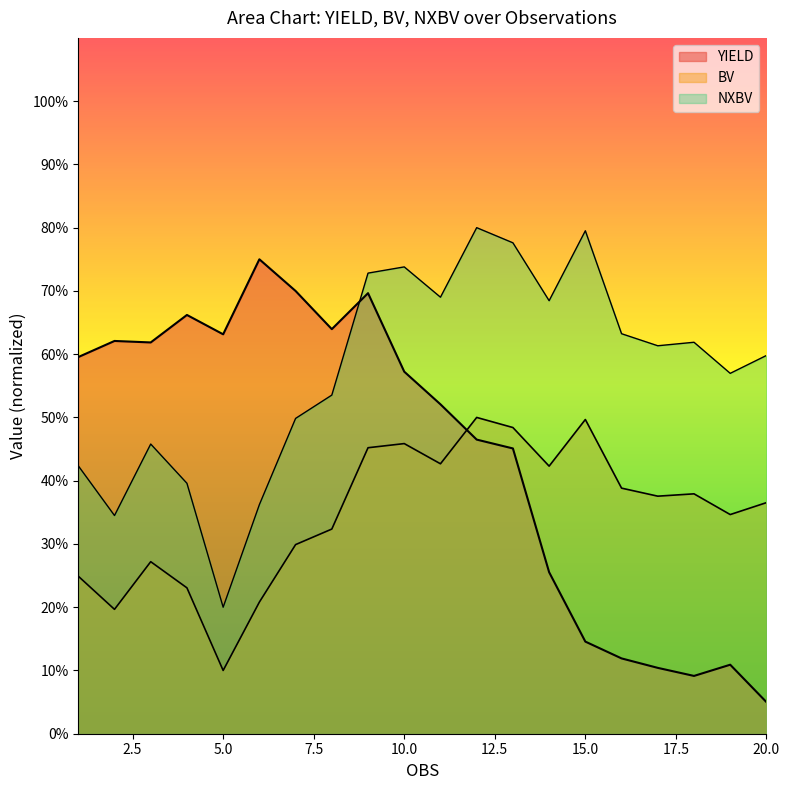

How many values in the BV series exceed 37?

10